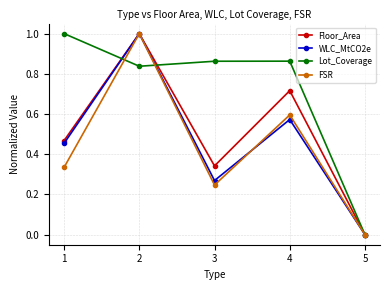

At which category does the chart reach its minimum across all series?

5